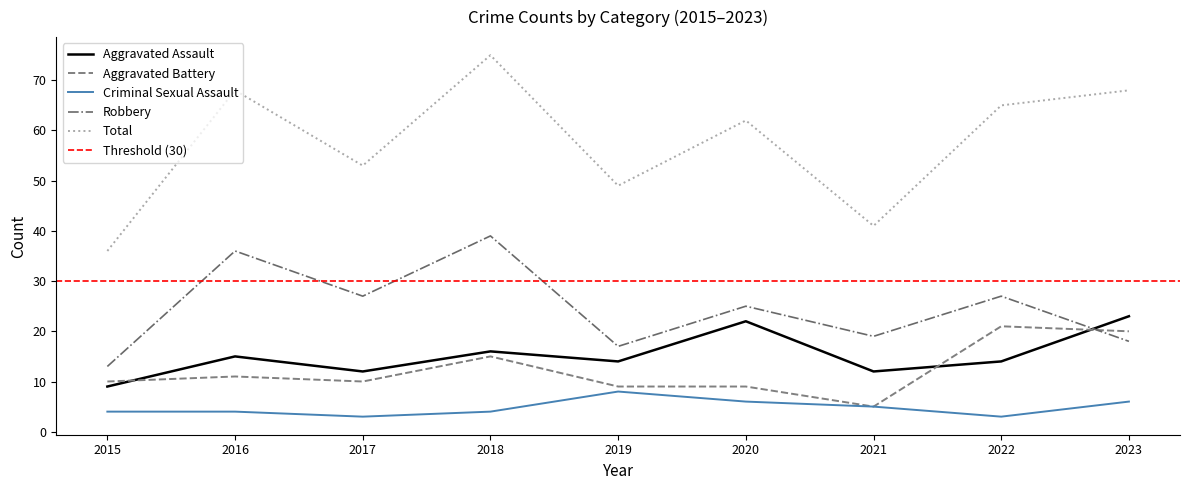

What are all the series names shown in the legend?

Aggravated Assault, Aggravated Battery, Criminal Sexual Assault, Robbery, Total